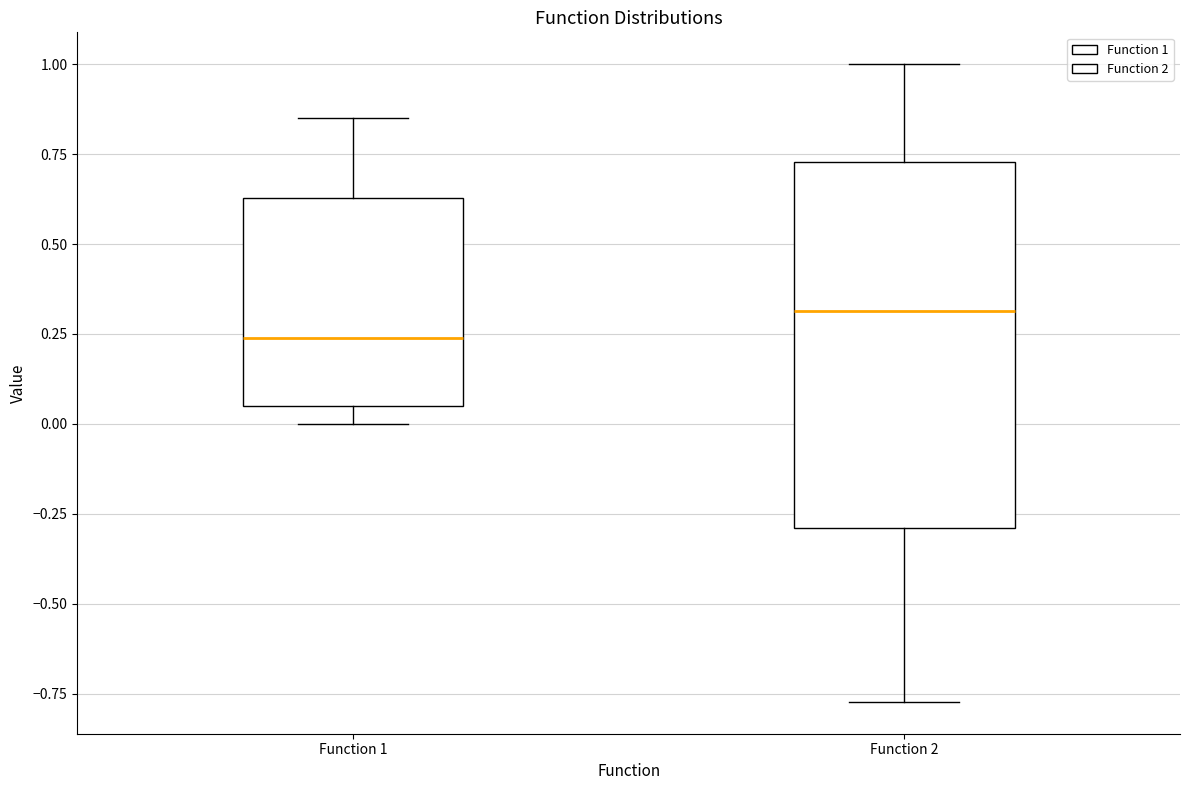

Which box has the lowest median line?

Function 1